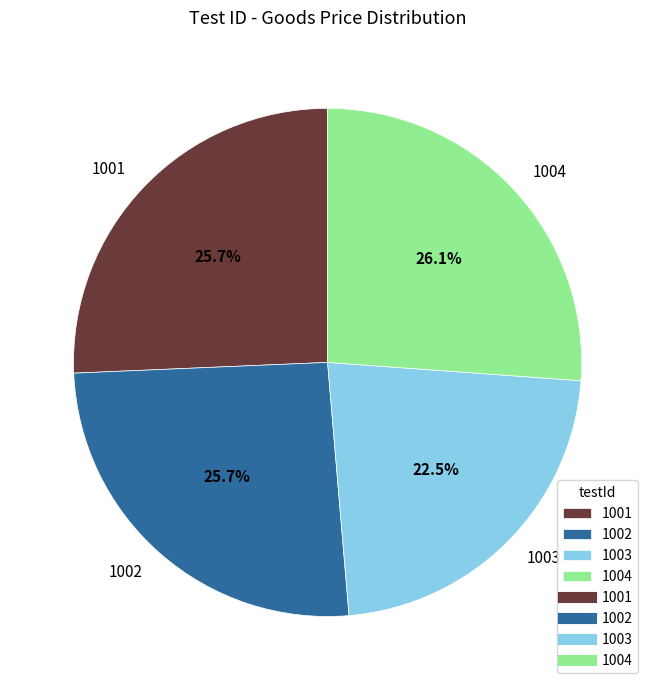

Count the number of slices in the pie.

4